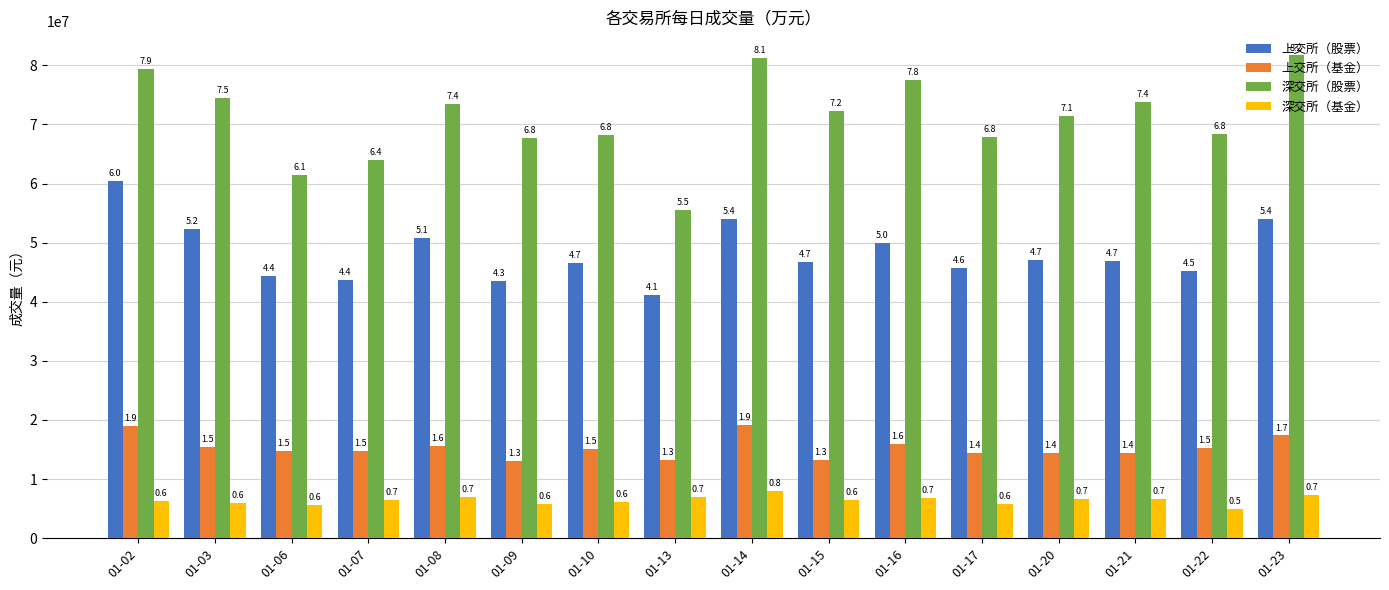

What are all the series names shown in the legend?

上交所（股票）, 上交所（基金）, 深交所（股票）, 深交所（基金）